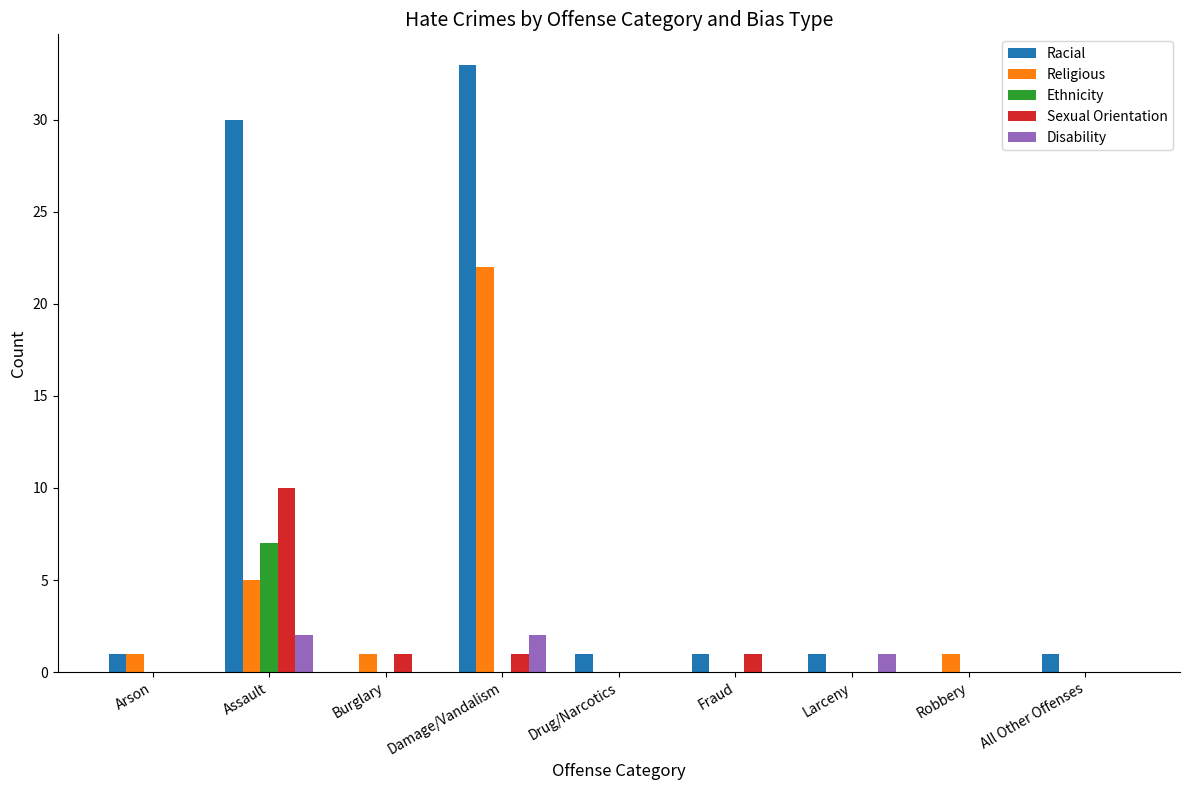

How many distinct data groups are displayed?

5